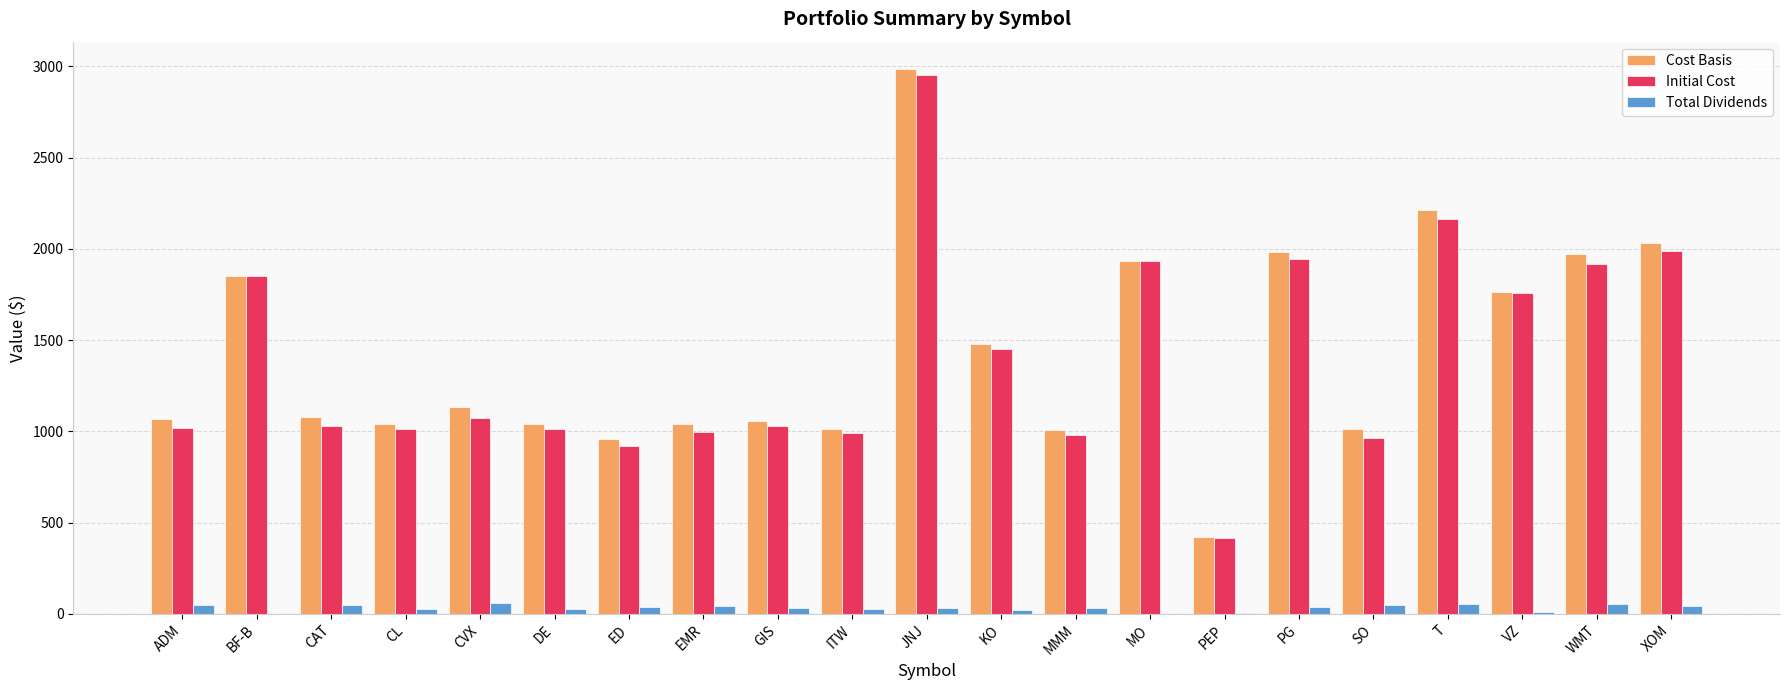

Is the value of Total Dividends at XOM greater than the value of Initial Cost at MMM?

No